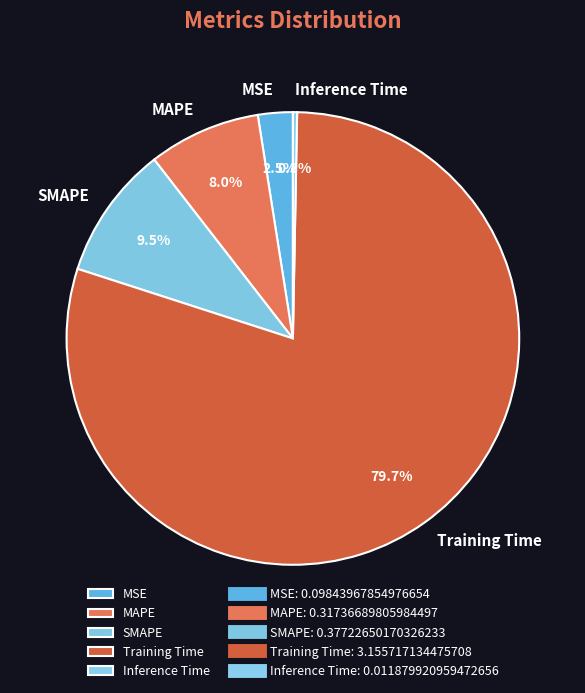

To the nearest percent, what is the average slice percentage?

20%